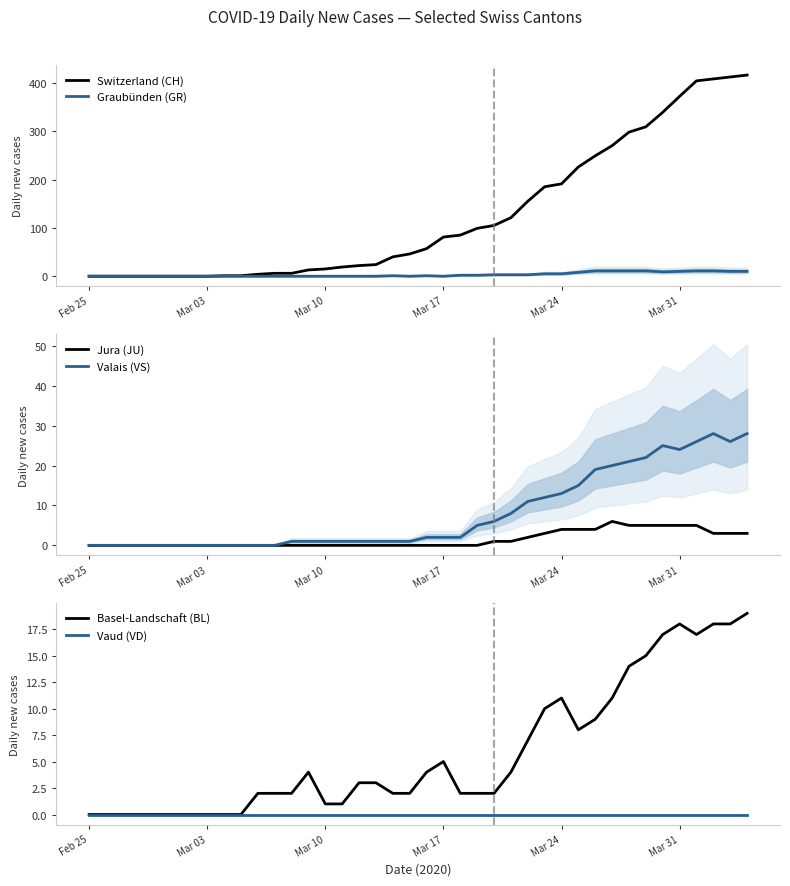

What position from the left is Feb 25?

1